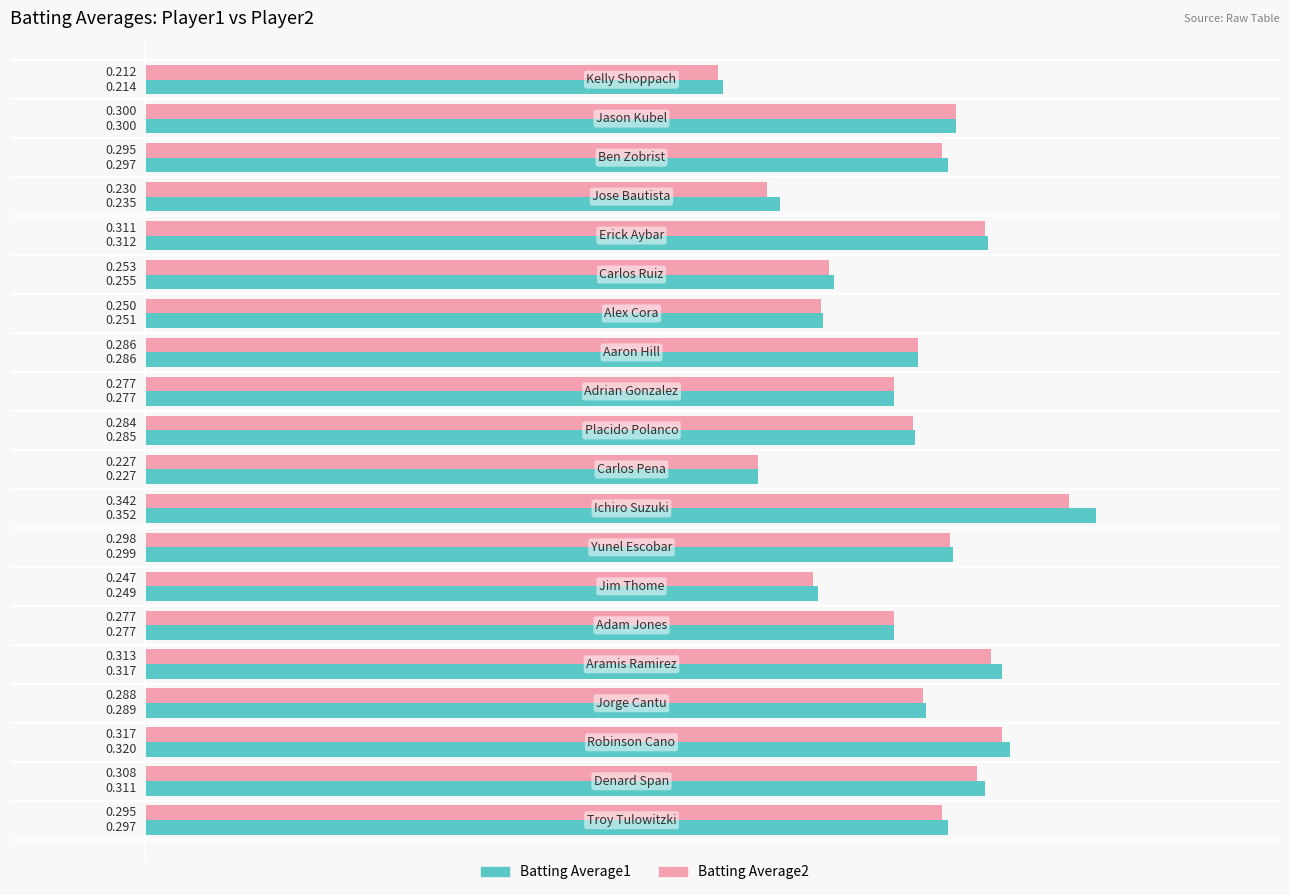

What are all the series names shown in the legend?

Batting Average1, Batting Average2